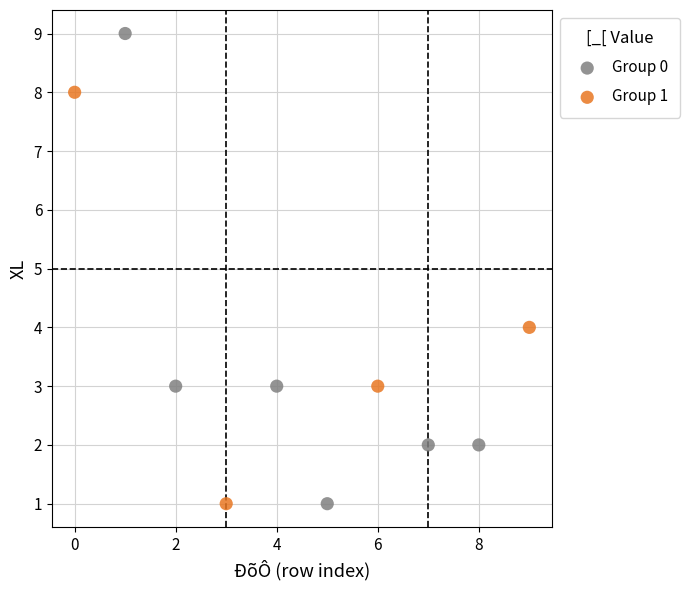

Which series reaches the maximum Y coordinate?

Group 0